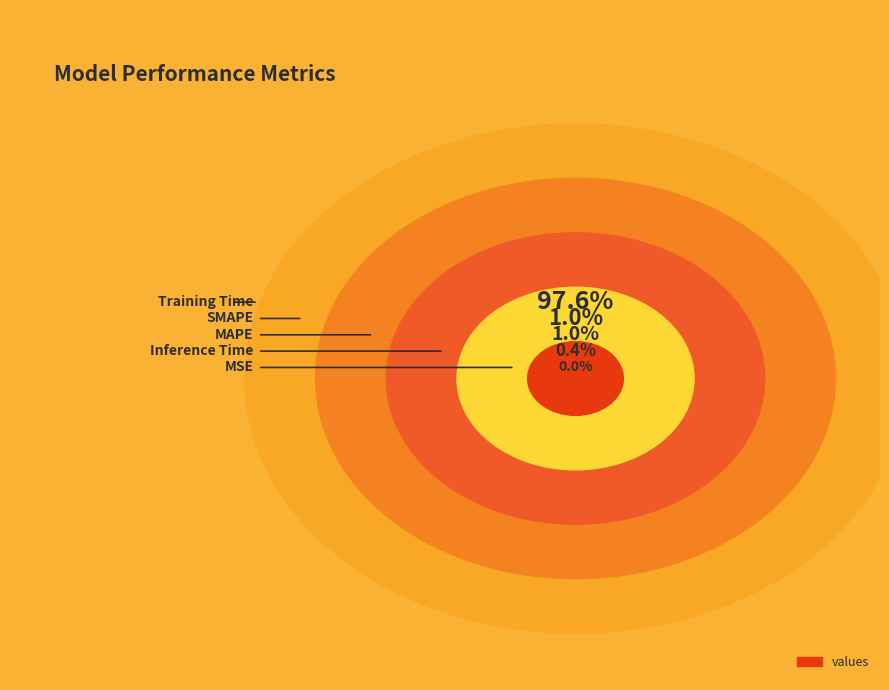

How many segments does this pie chart have?

5